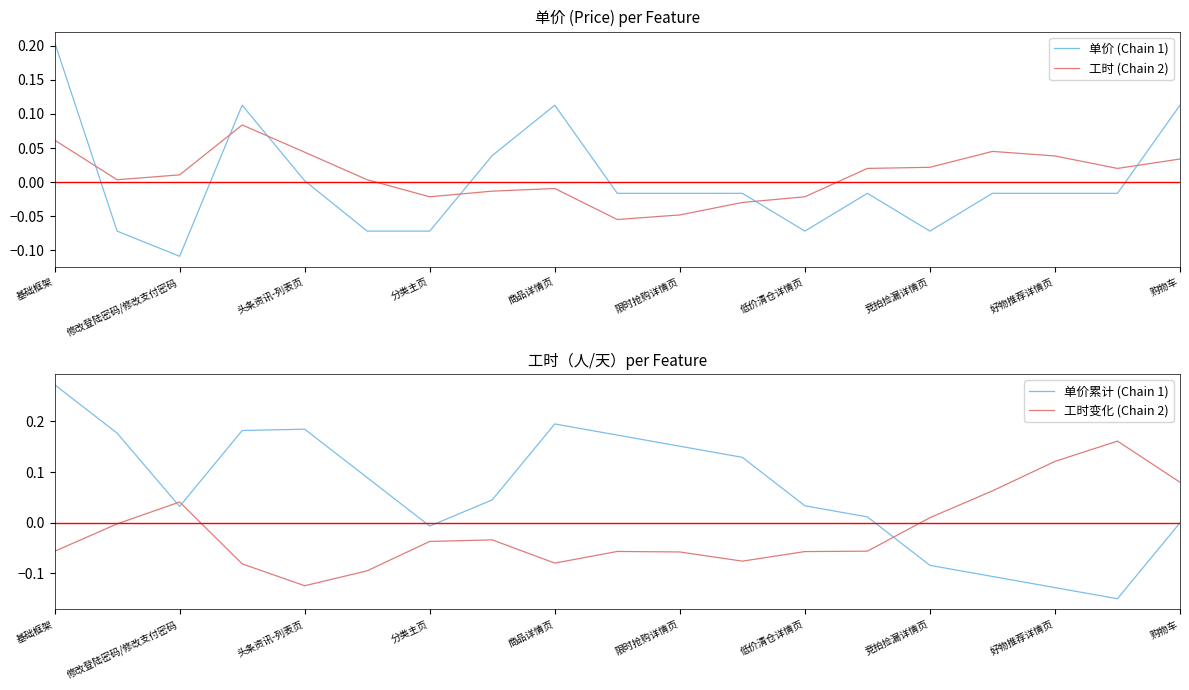

Where does the 单价累计 (Chain 1) series first go above 0?

基础框架